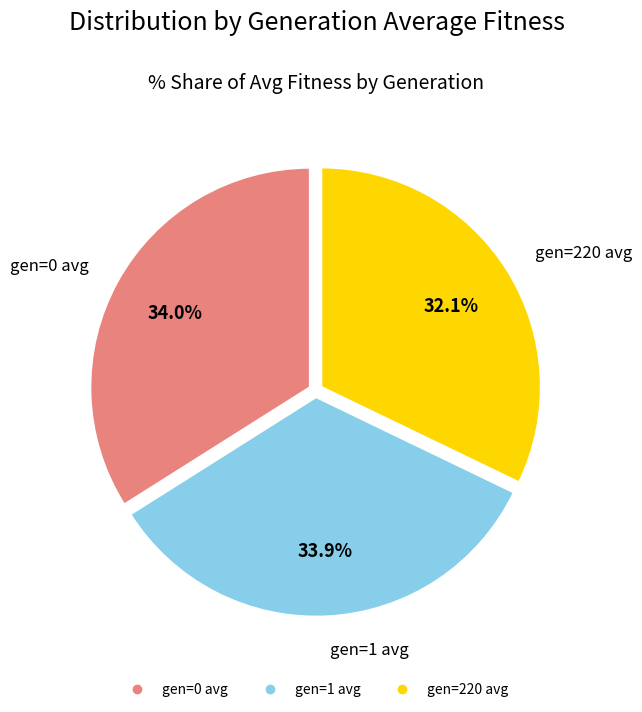

Does gen=220 avg represent more than half of the total?

No